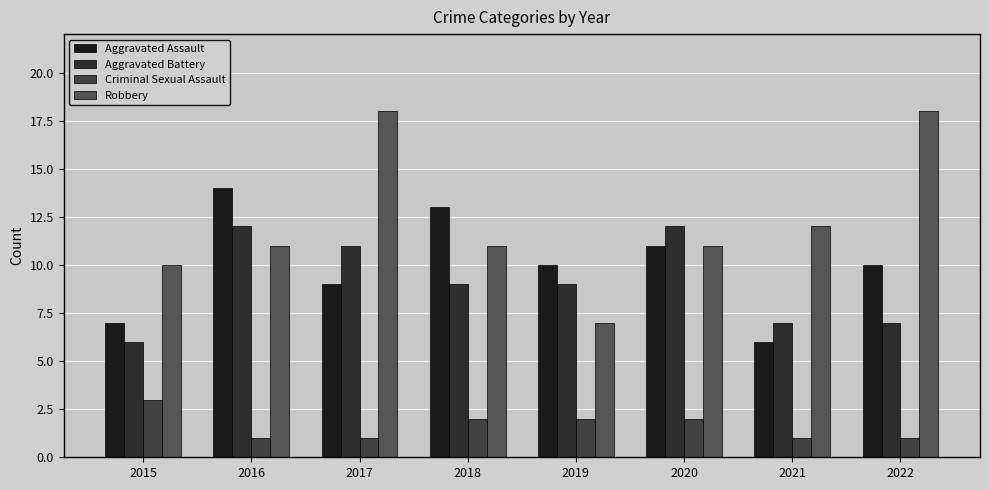

How many bars are there in each group?

4